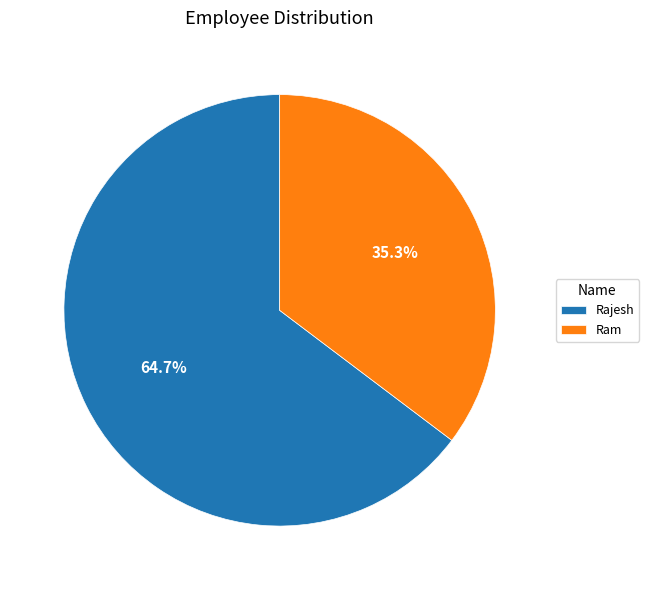

Rank the categories by value from lowest to highest.

Ram, Rajesh